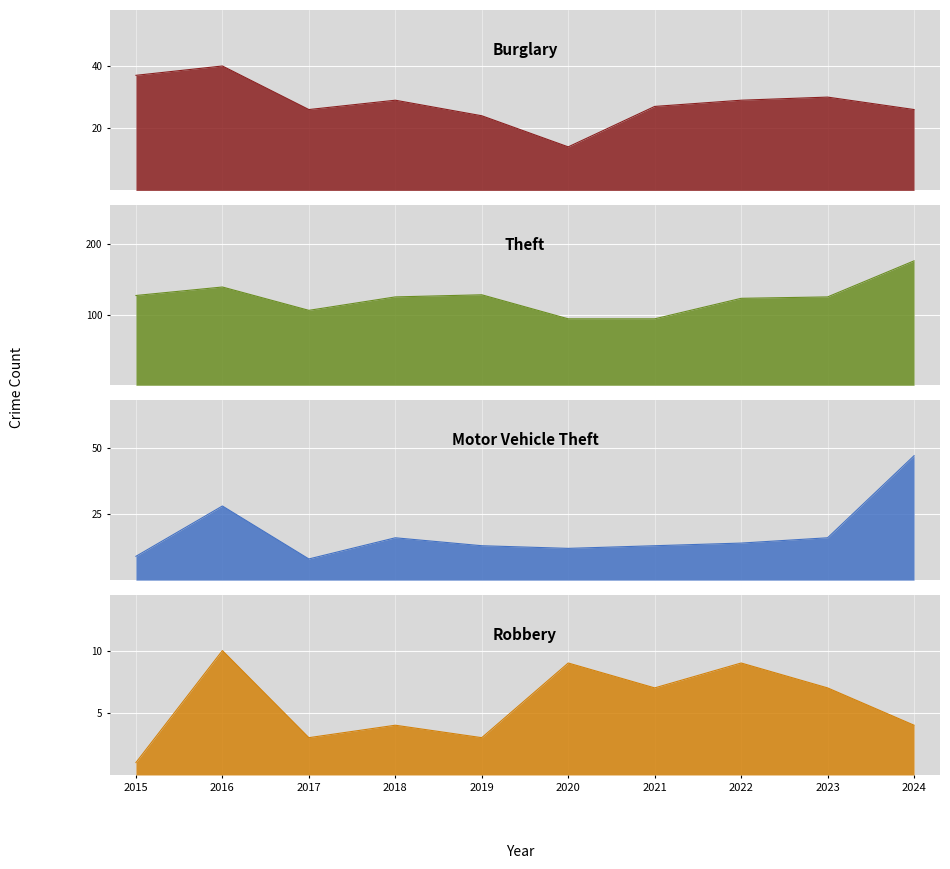

At which category does the chart reach its minimum across all series?

2015